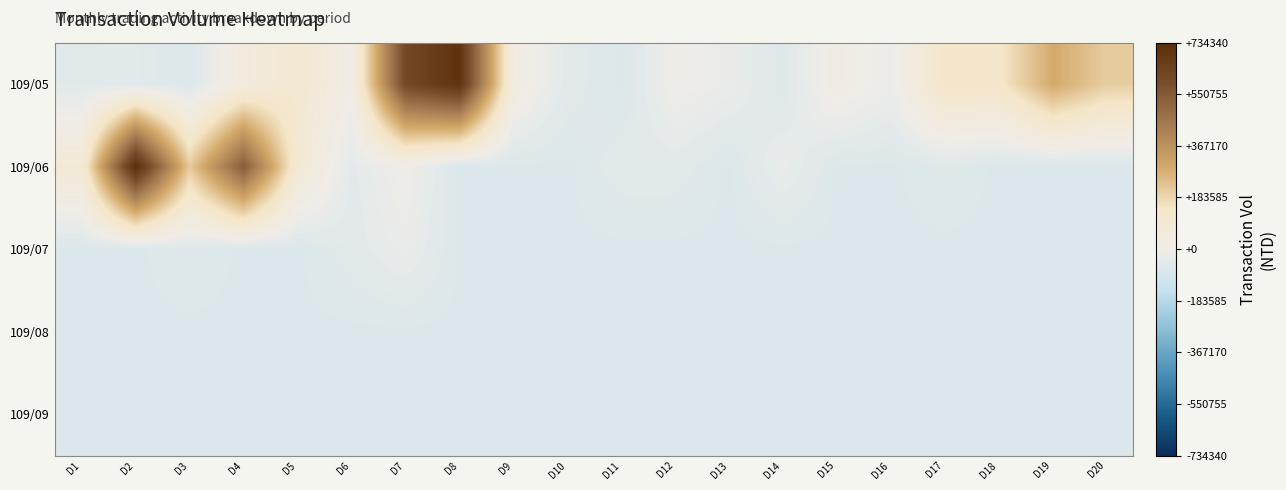

What is the total value across all series at D10?

-335170